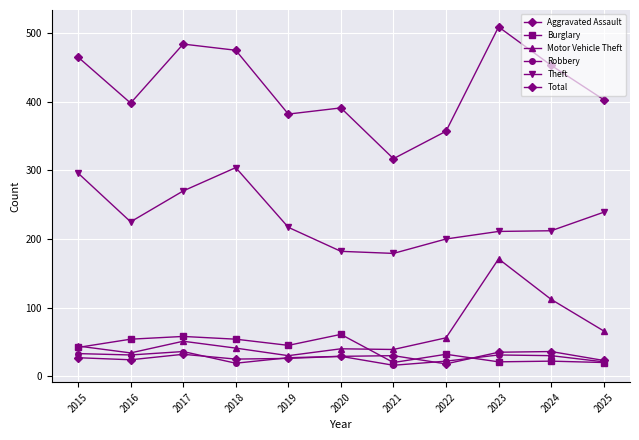

Does the chart have visible grid lines?

Yes